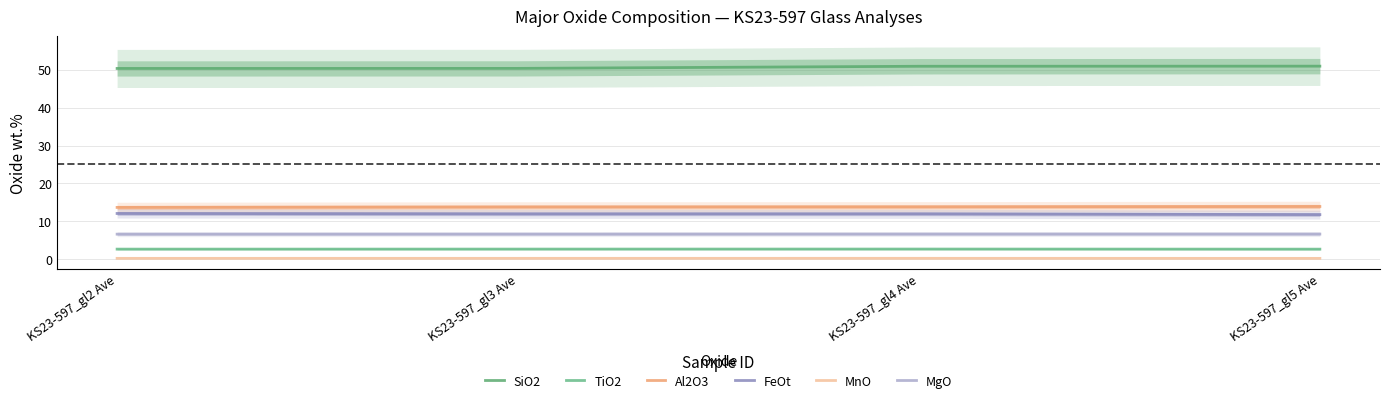

What is the label of the 4th point from the left?

KS23-597_gl5 Ave